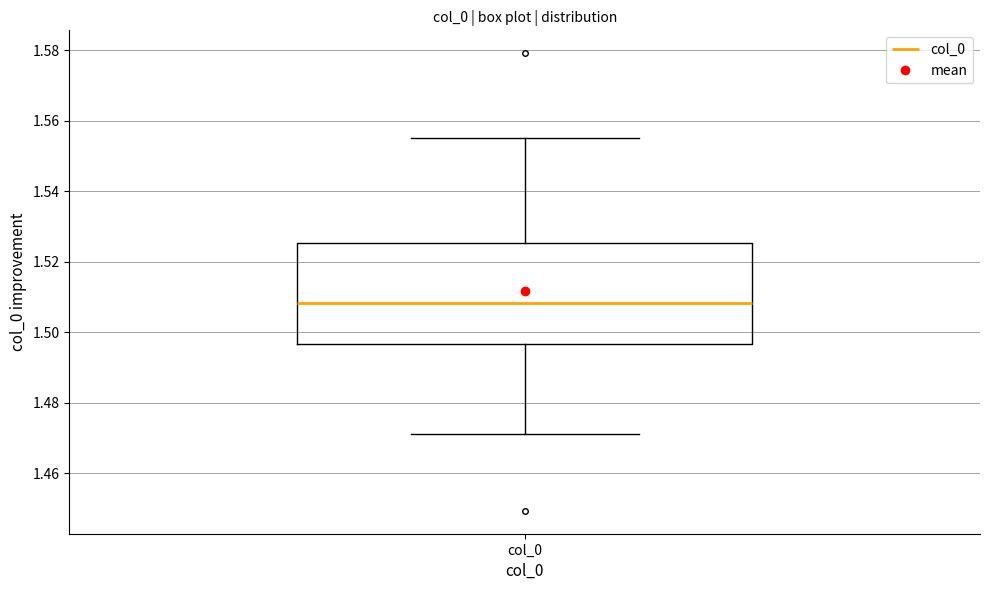

Where does the median line of the box for col_0 sit on the y-axis? The values are not printed on the chart, so give them approximately, as read against the axis.

1.508